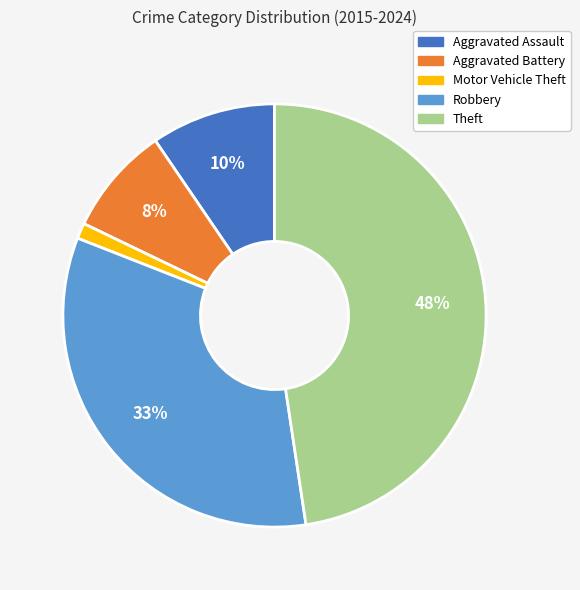

Which slice is the smallest?

Motor Vehicle Theft